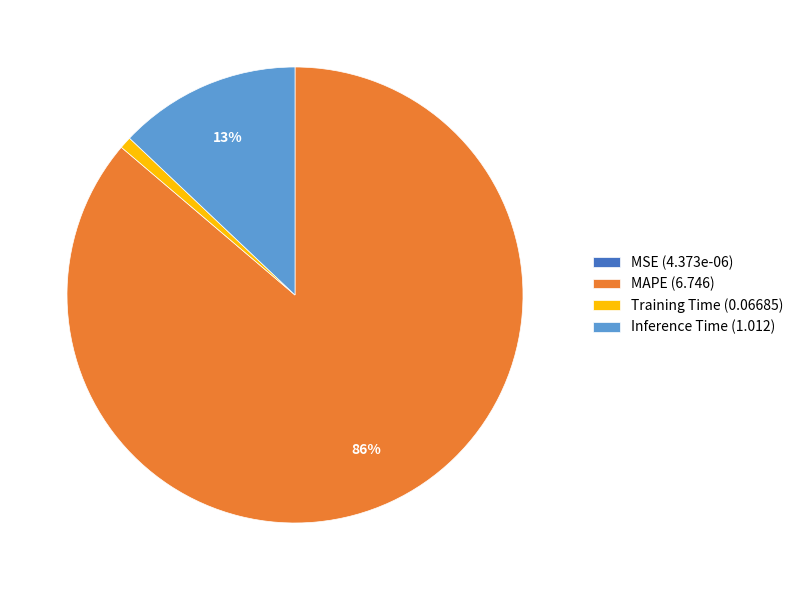

True or false: Training Time (0.06685) accounts for 11% of the total.

False